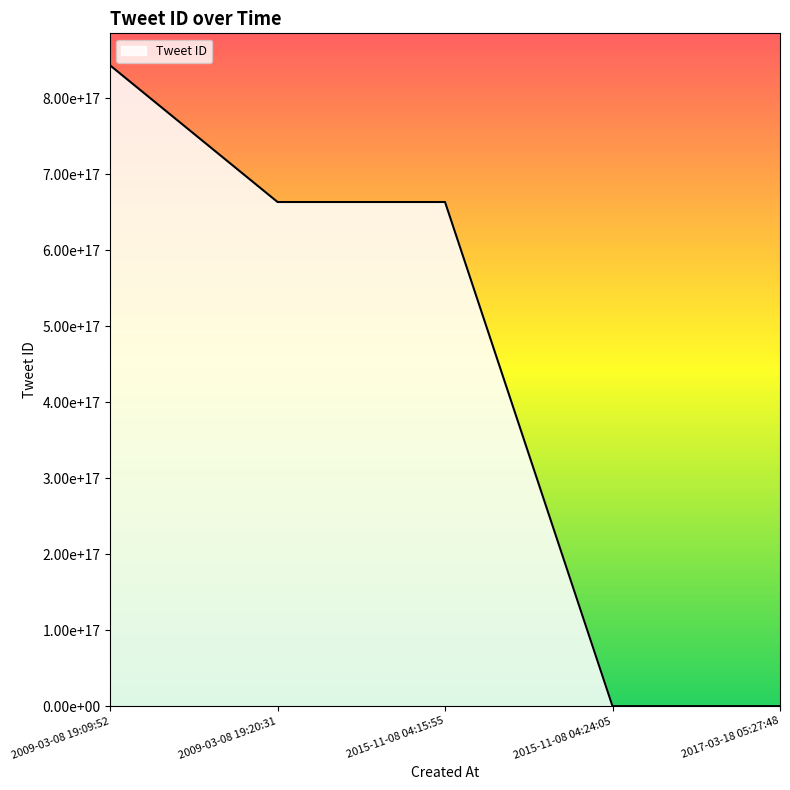

What is the change in value from 2009-03-08 19:09:52 to 2015-11-08 04:15:55?

-179762470871715840